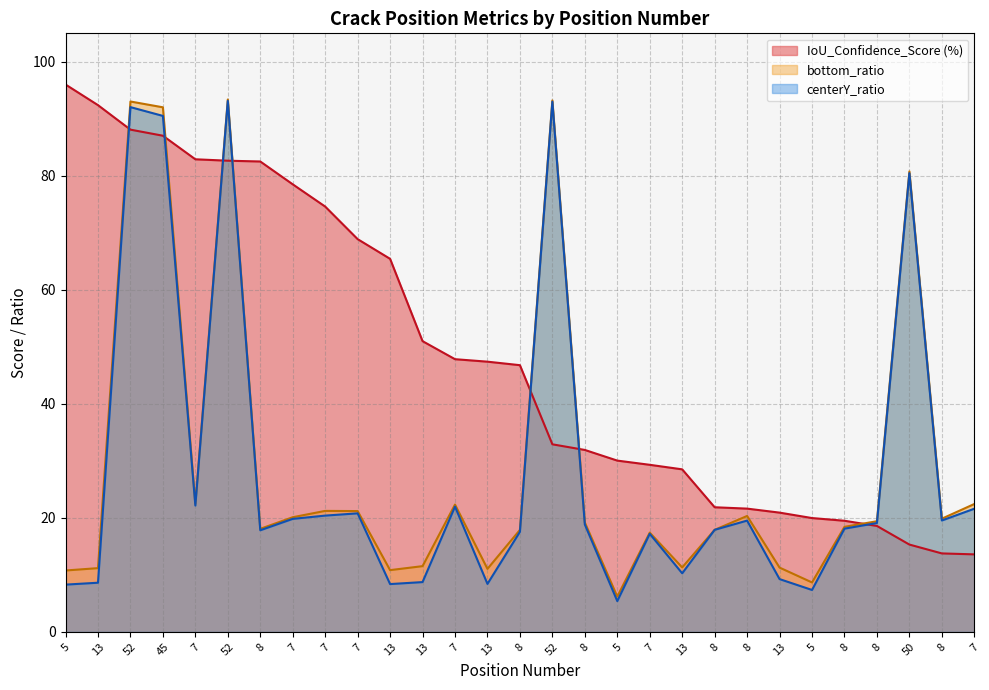

Which series has the largest range (max minus min)?

centerY_ratio